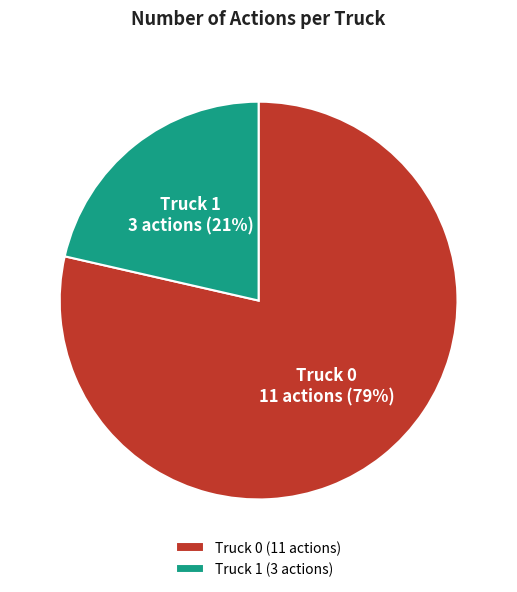

To the nearest percent, what is the combined percentage of Truck 0 and Truck 1?

100%